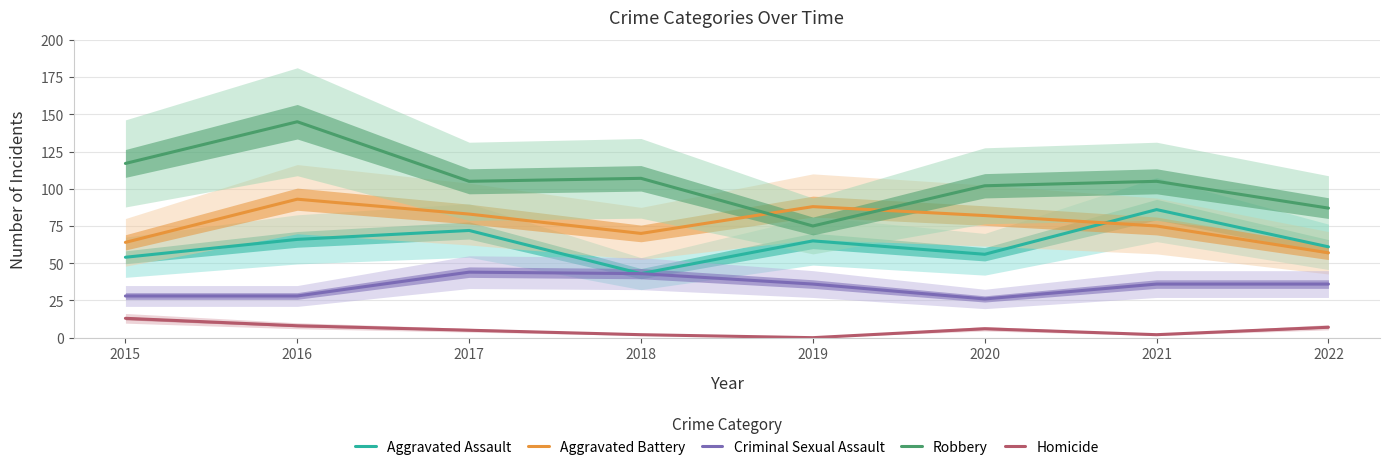

Where does the Aggravated Assault series first go above 65?

2016